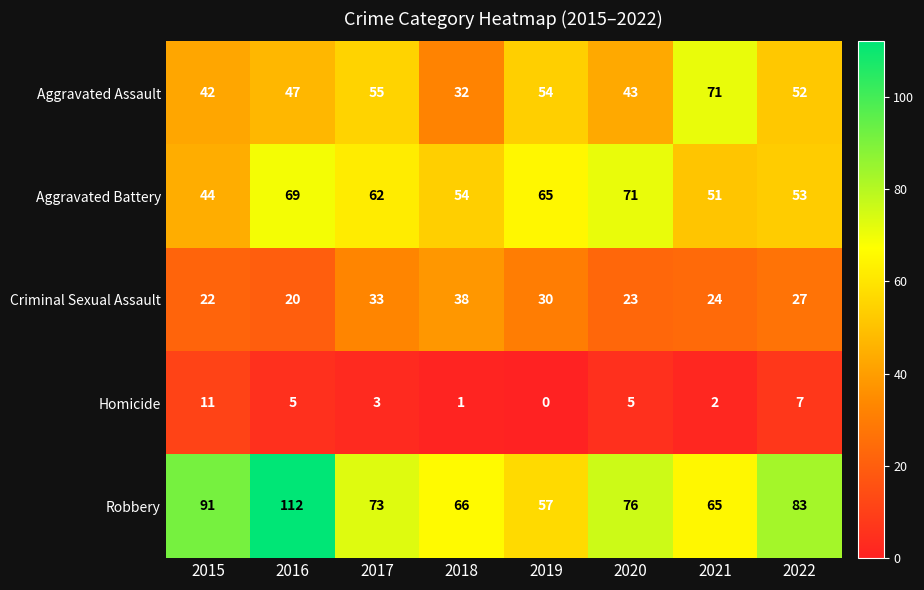

Count the number of data series in this chart.

5